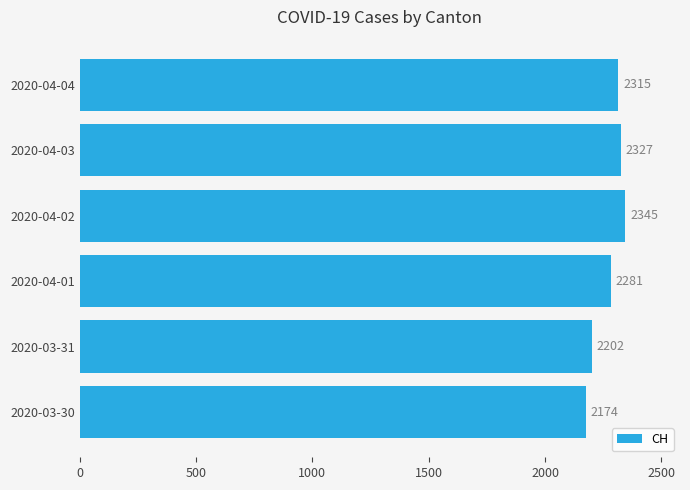

What is the difference between the maximum and second lowest values?

143